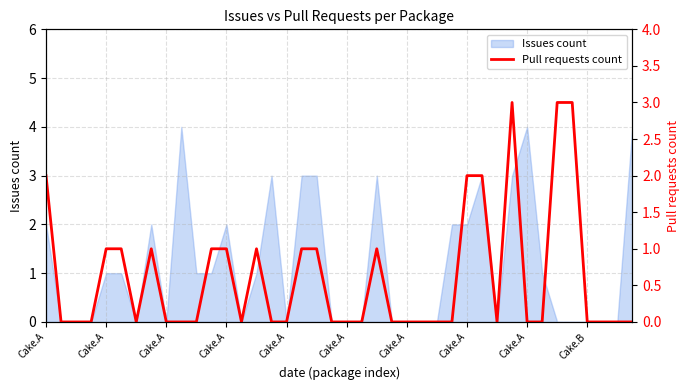

Count the values in the range 0 to 1.

34